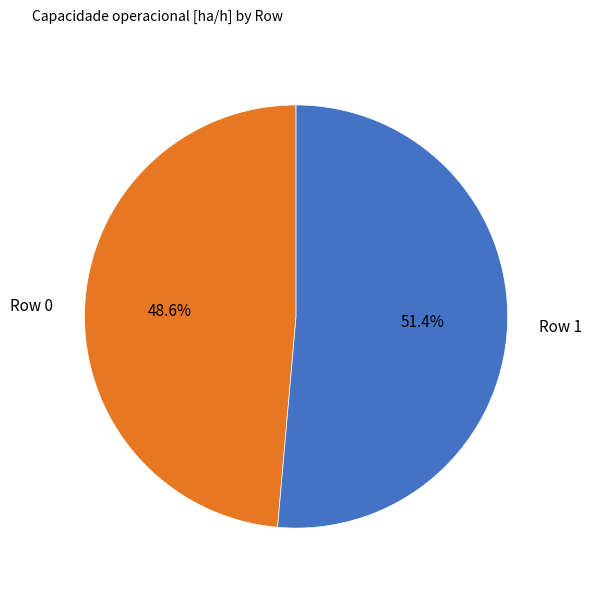

How many slices are in this pie chart?

2